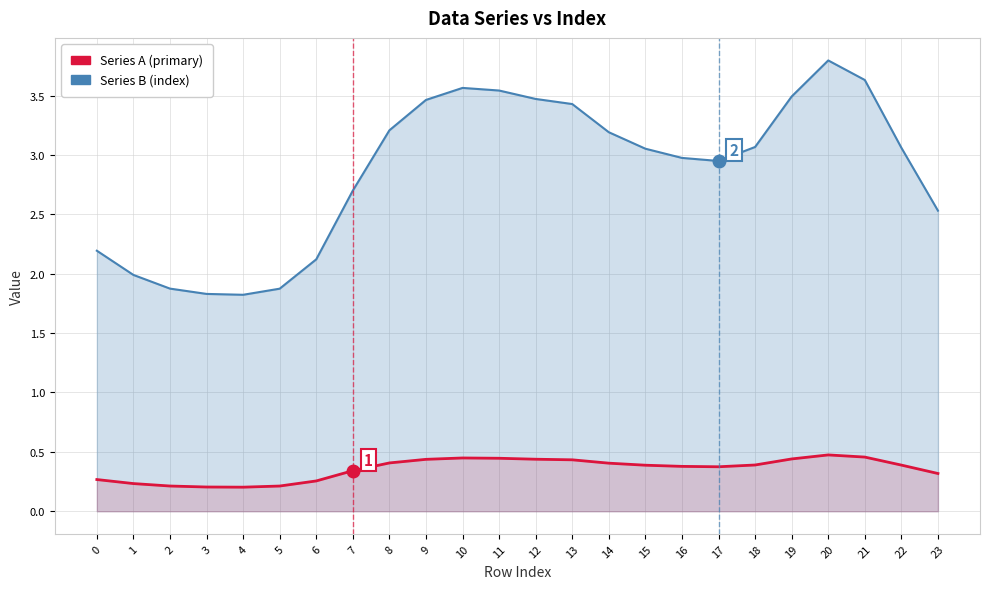

True or false: Series B (index) has a value of 3.5 at 19.

True